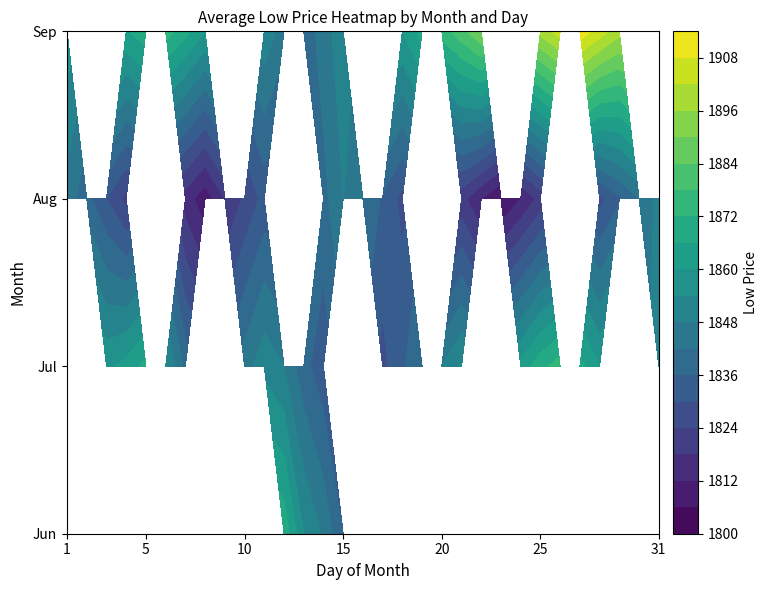

Count the number of data series in this chart.

4